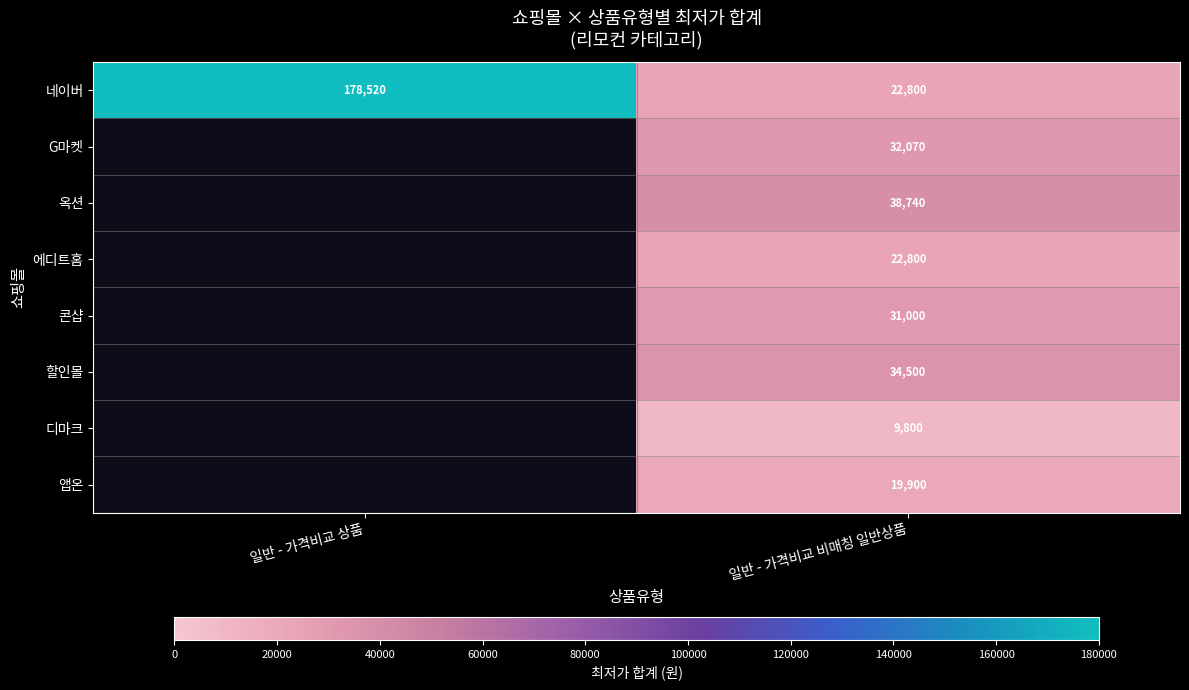

What is the total value across all series at 일반 - 가격비교 비매칭 일반상품?

211610